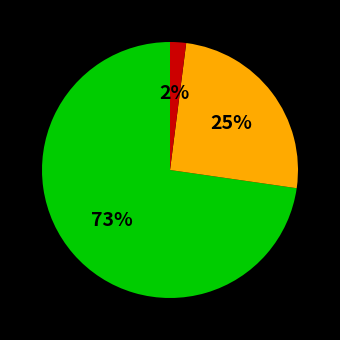

Does any single category account for the majority?

Yes